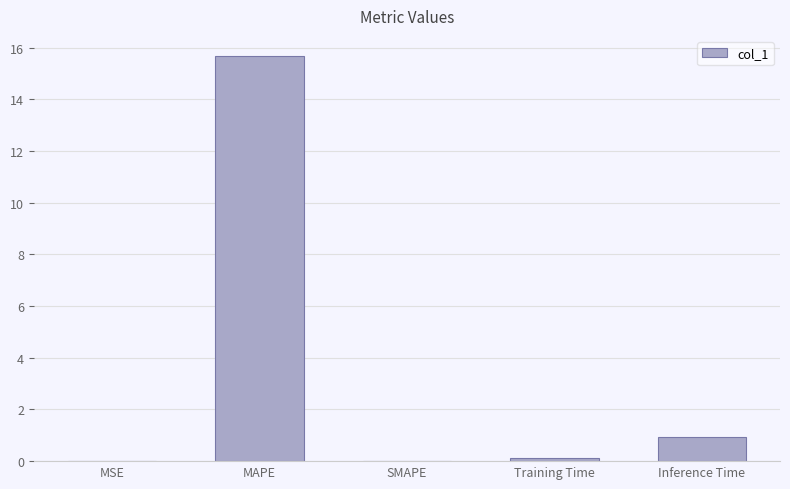

What is the greatest value displayed?

15.7